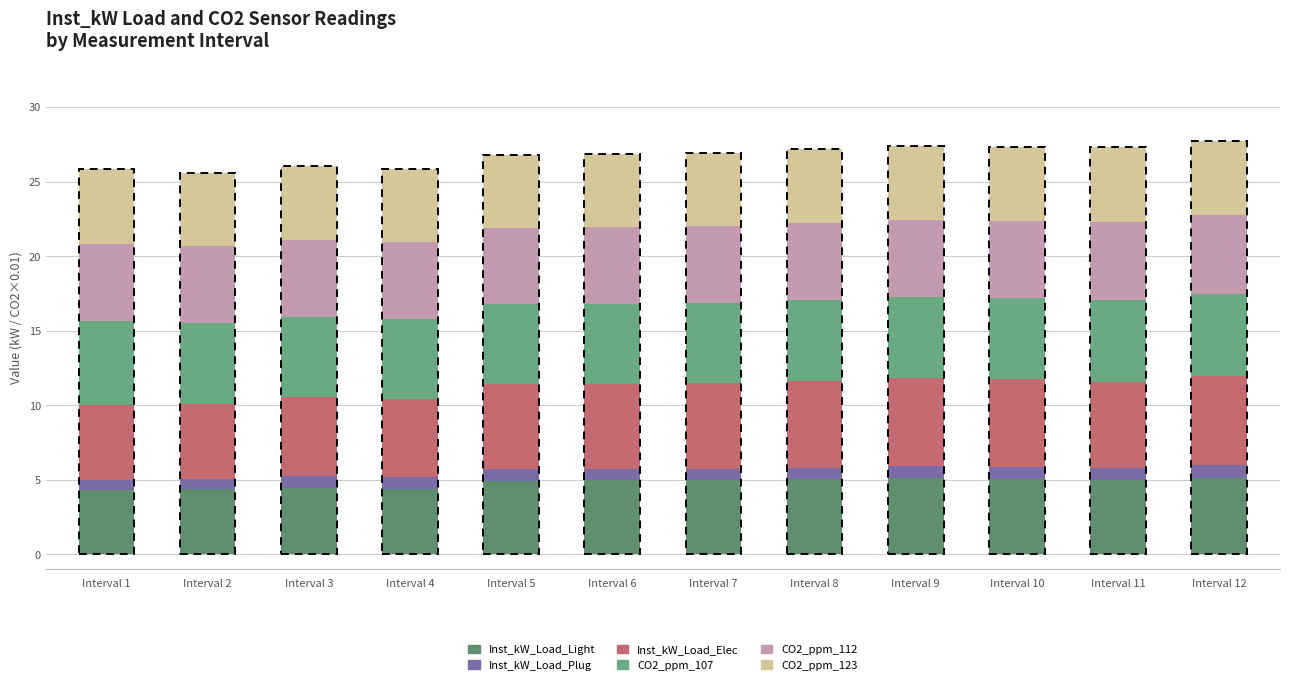

What are all the series names shown in the legend?

Inst_kW_Load_Light, Inst_kW_Load_Plug, Inst_kW_Load_Elec, CO2_ppm_107, CO2_ppm_112, CO2_ppm_123